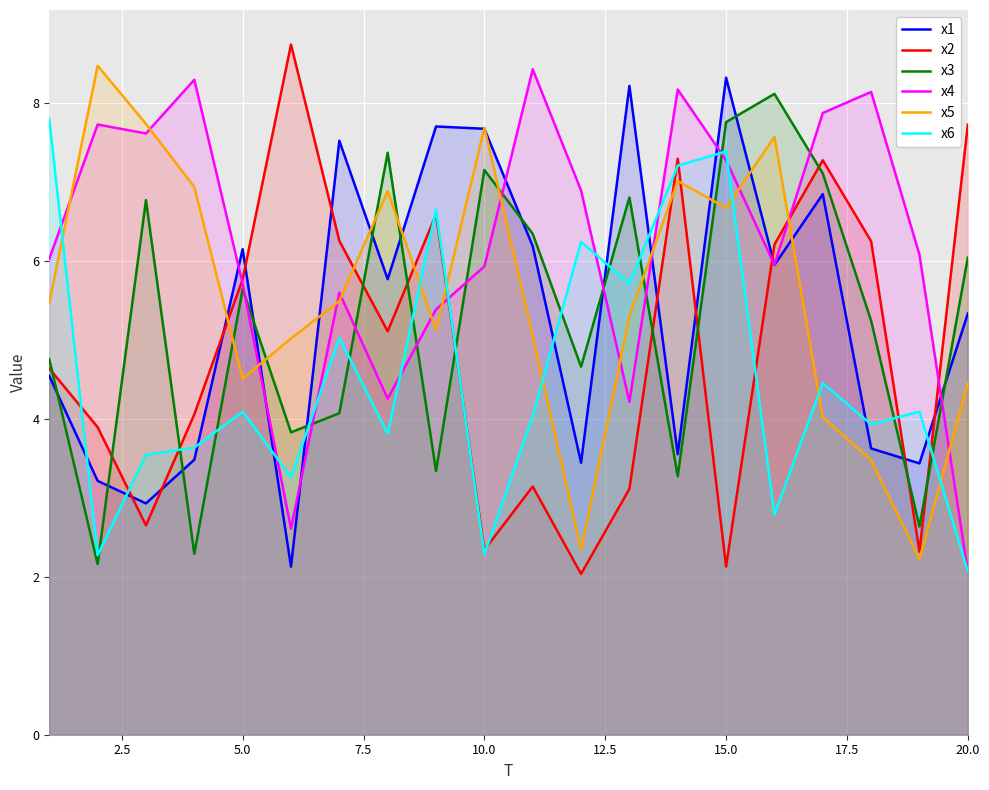

The x3 series shows 5.6 at 5.0. True or false?

True